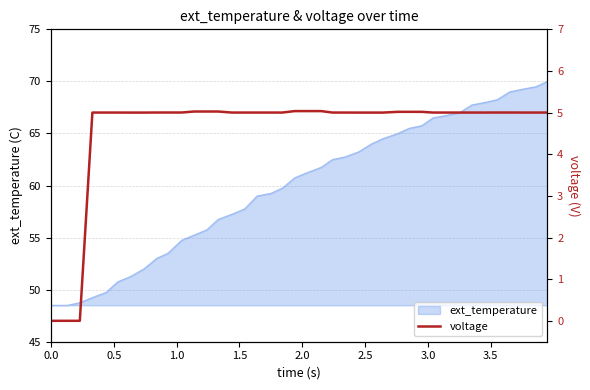

What is the maximum value for ext_temperature?

70.0